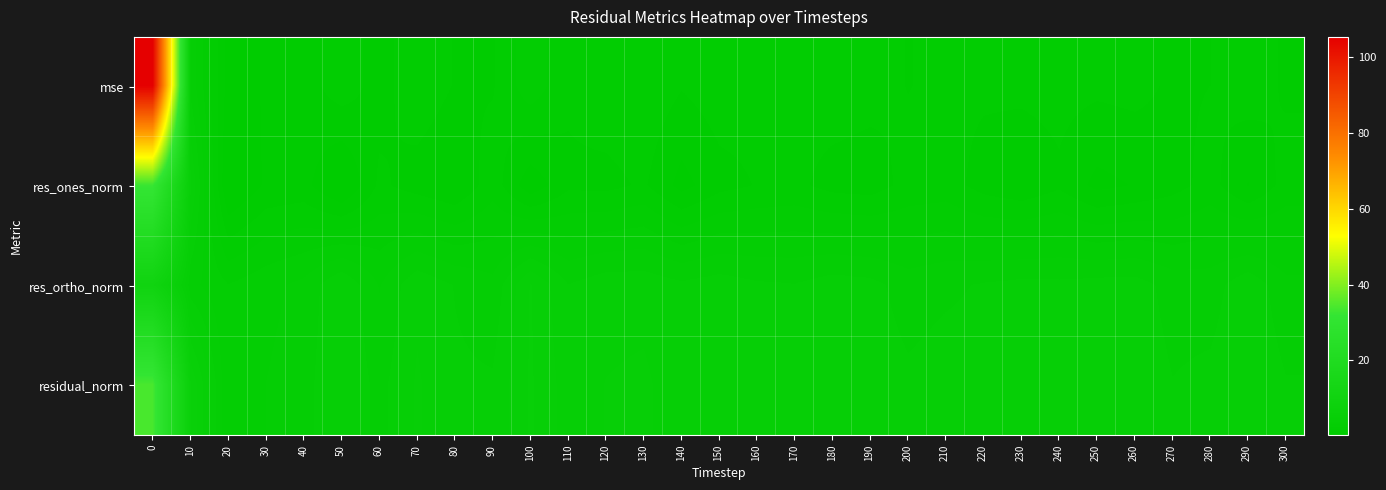

What is the difference between the highest and lowest values at 70?

3.4